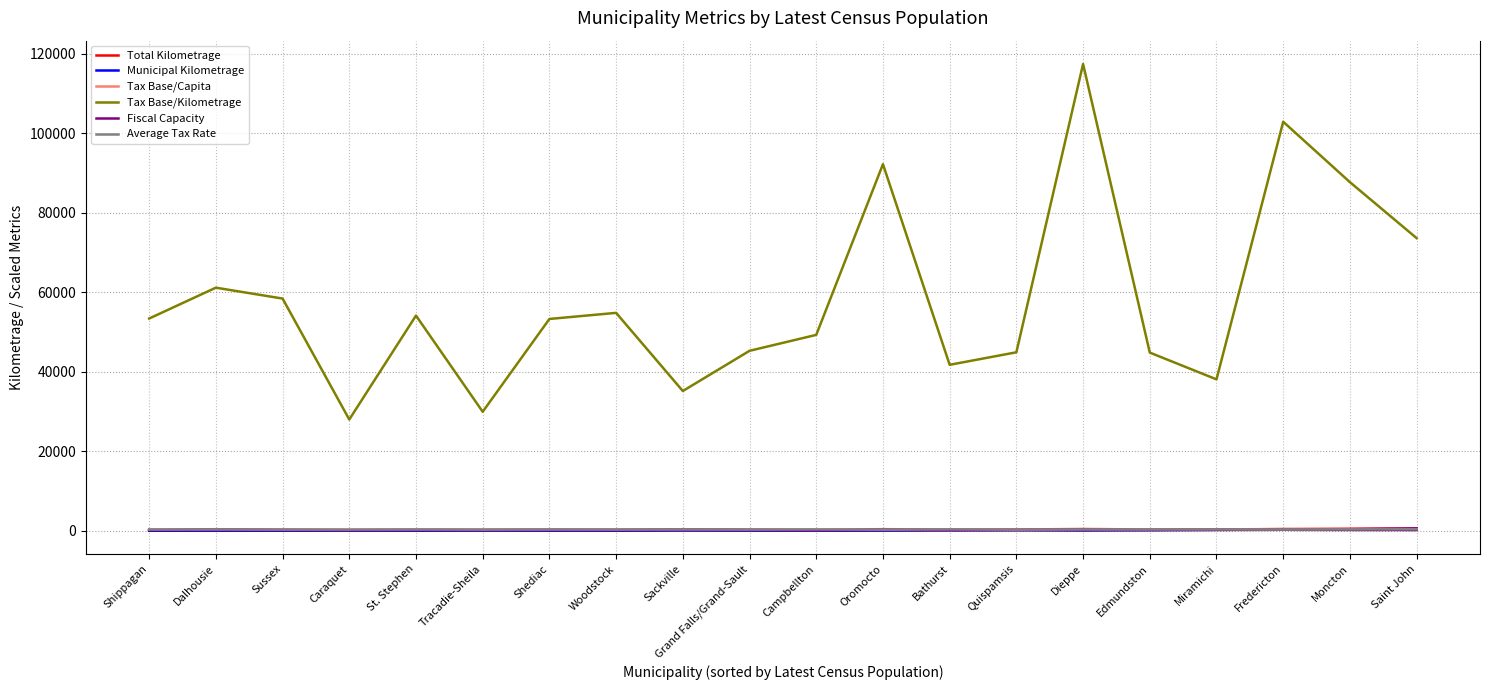

True or false: Tax Base/Kilometrage and Fiscal Capacity intersect in this chart.

False